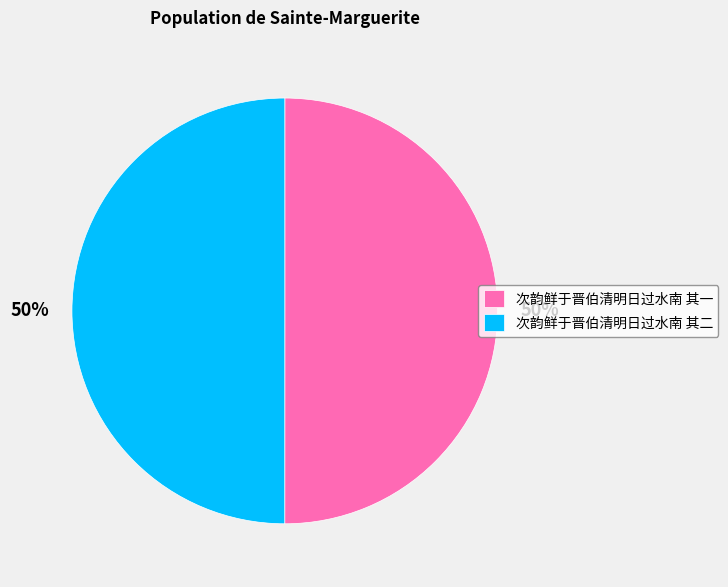

Approximately how many times larger is the value at 次韵鲜于晋伯清明日过水南 其一 compared to 次韵鲜于晋伯清明日过水南 其二?

1.0